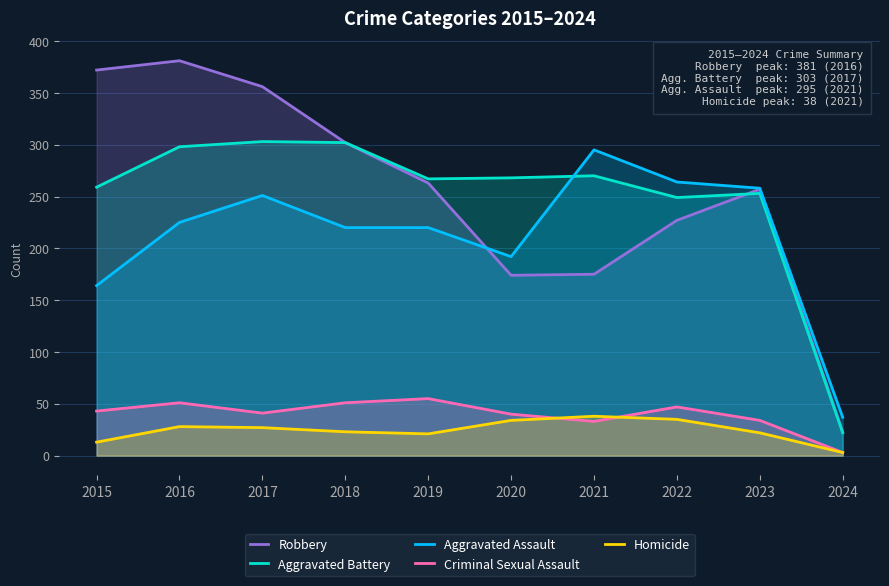

Which series ends up on top after the final intersection of Robbery and Aggravated Battery?

Robbery